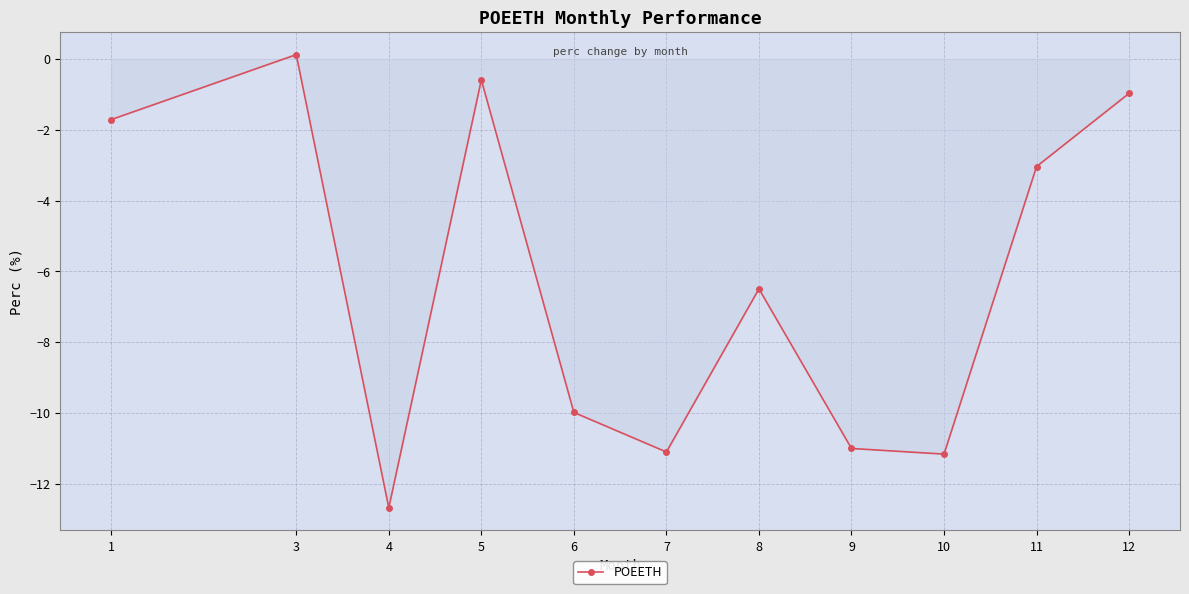

True or false: the data has more than 1 interior local peaks.

True